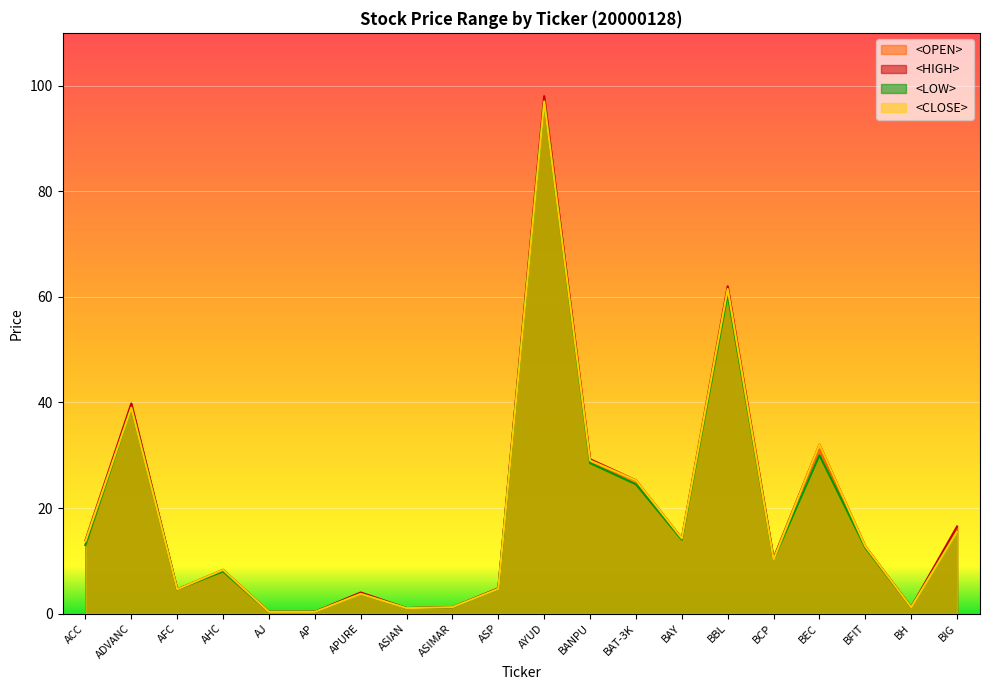

True or false: <HIGH> and <OPEN> cross at least once.

False